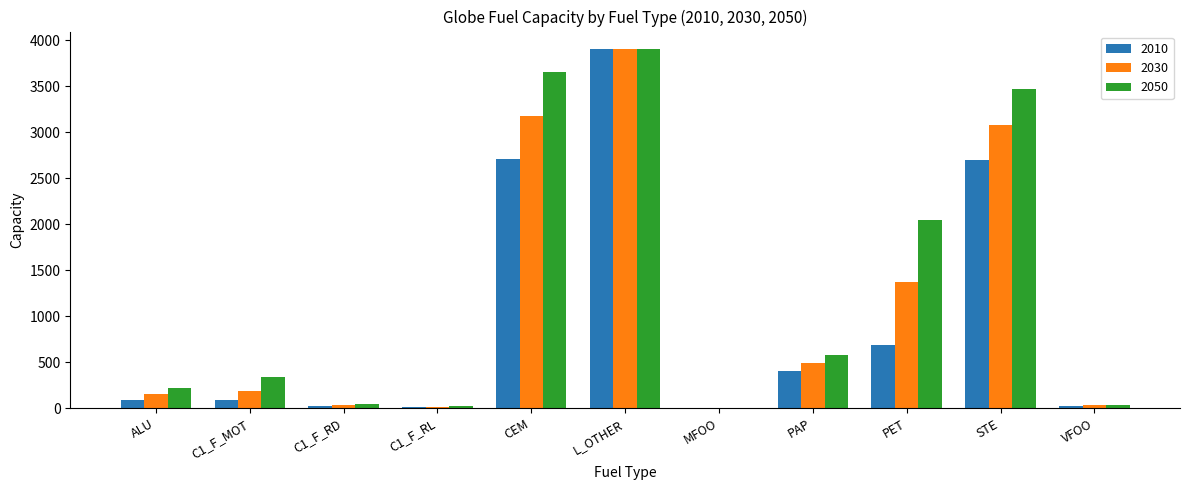

What is the total value across all series at C1_F_MOT?

611.0